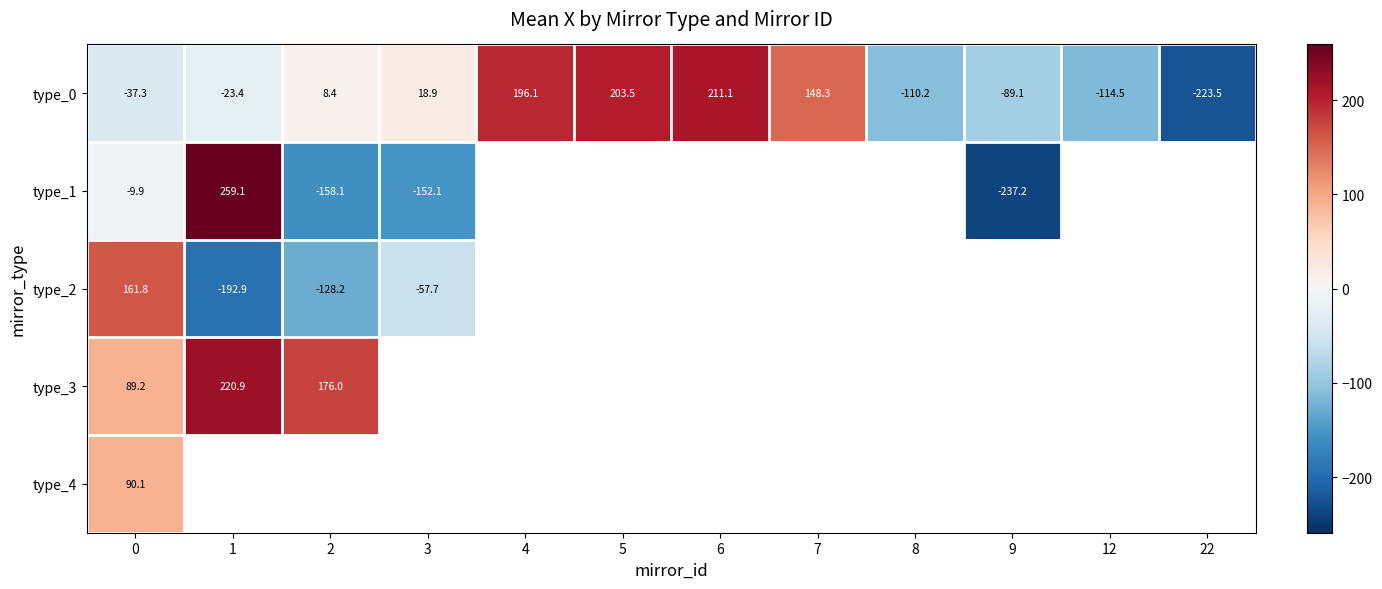

At which category does the chart reach its minimum across all series?

9